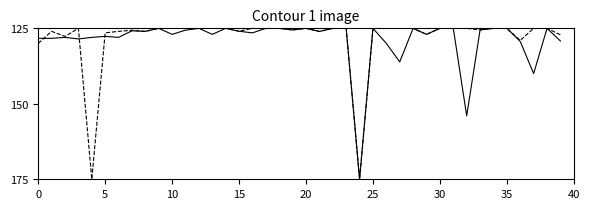

What is the greatest value displayed?

175.0